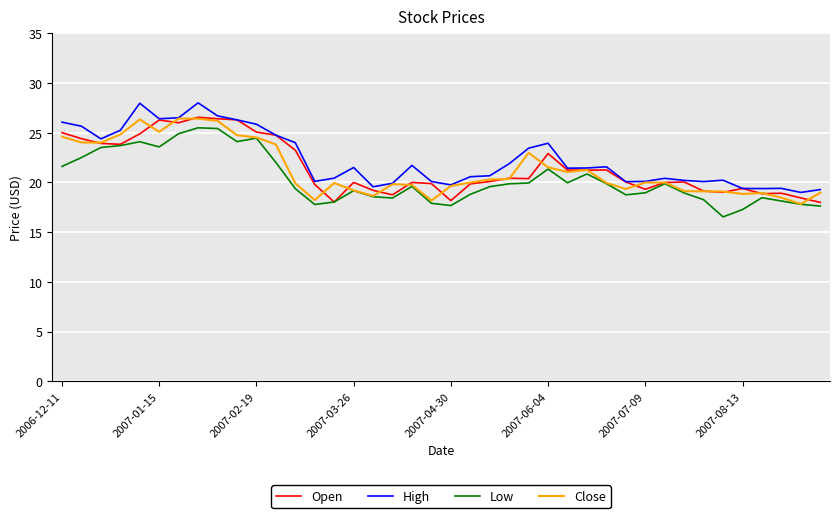

What is the maximum value shown in the chart?

28.0